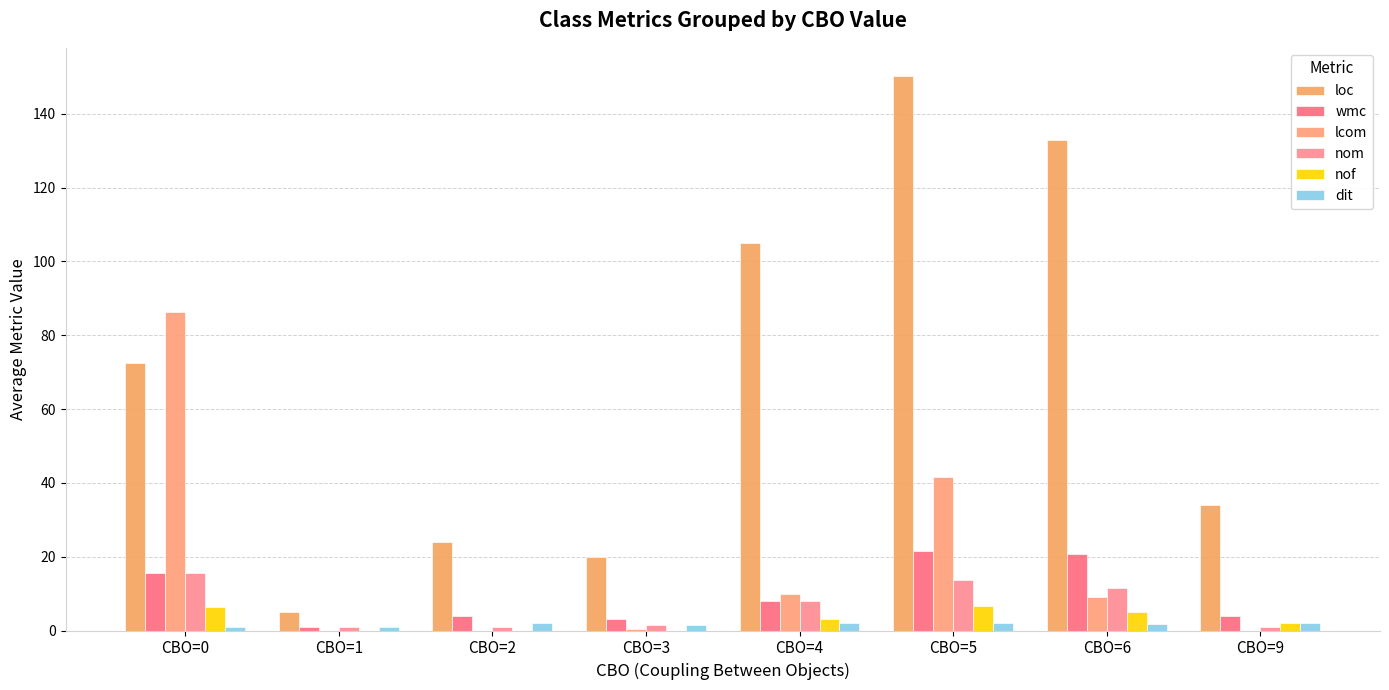

What is the value of the wmc bar at the 7th from the left?

20.8